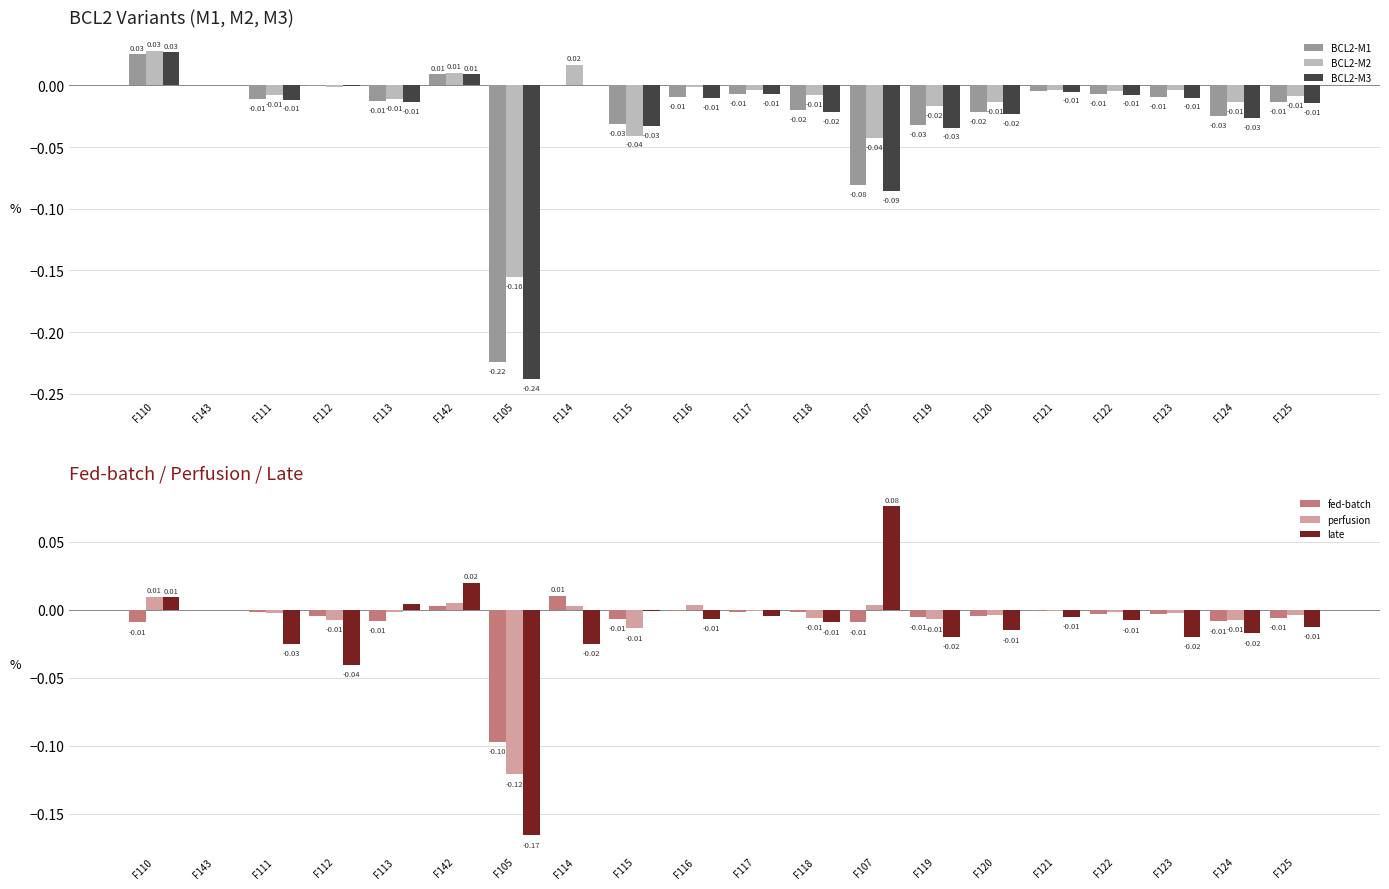

At which label is BCL2-M1 closest to 0?

F143